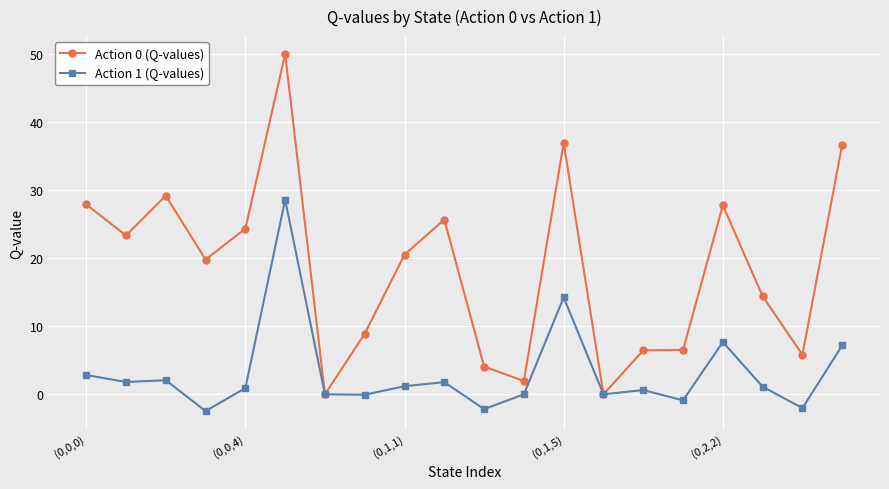

True or false: Action 0 (Q-values) has more than 1 points higher than both neighbors.

True